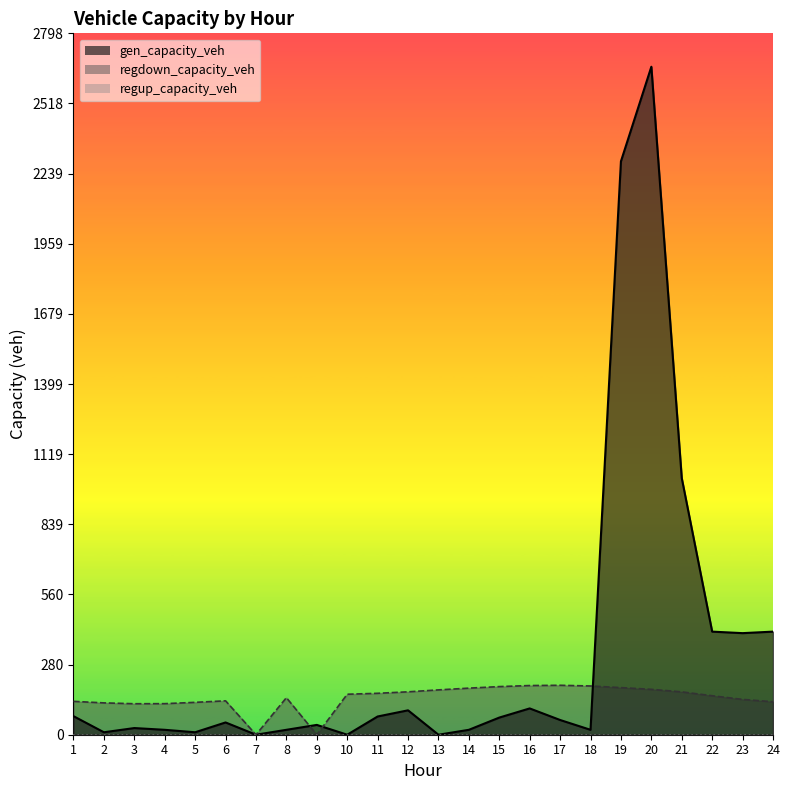

What is the average value of the gen_capacity_veh series?

328.9